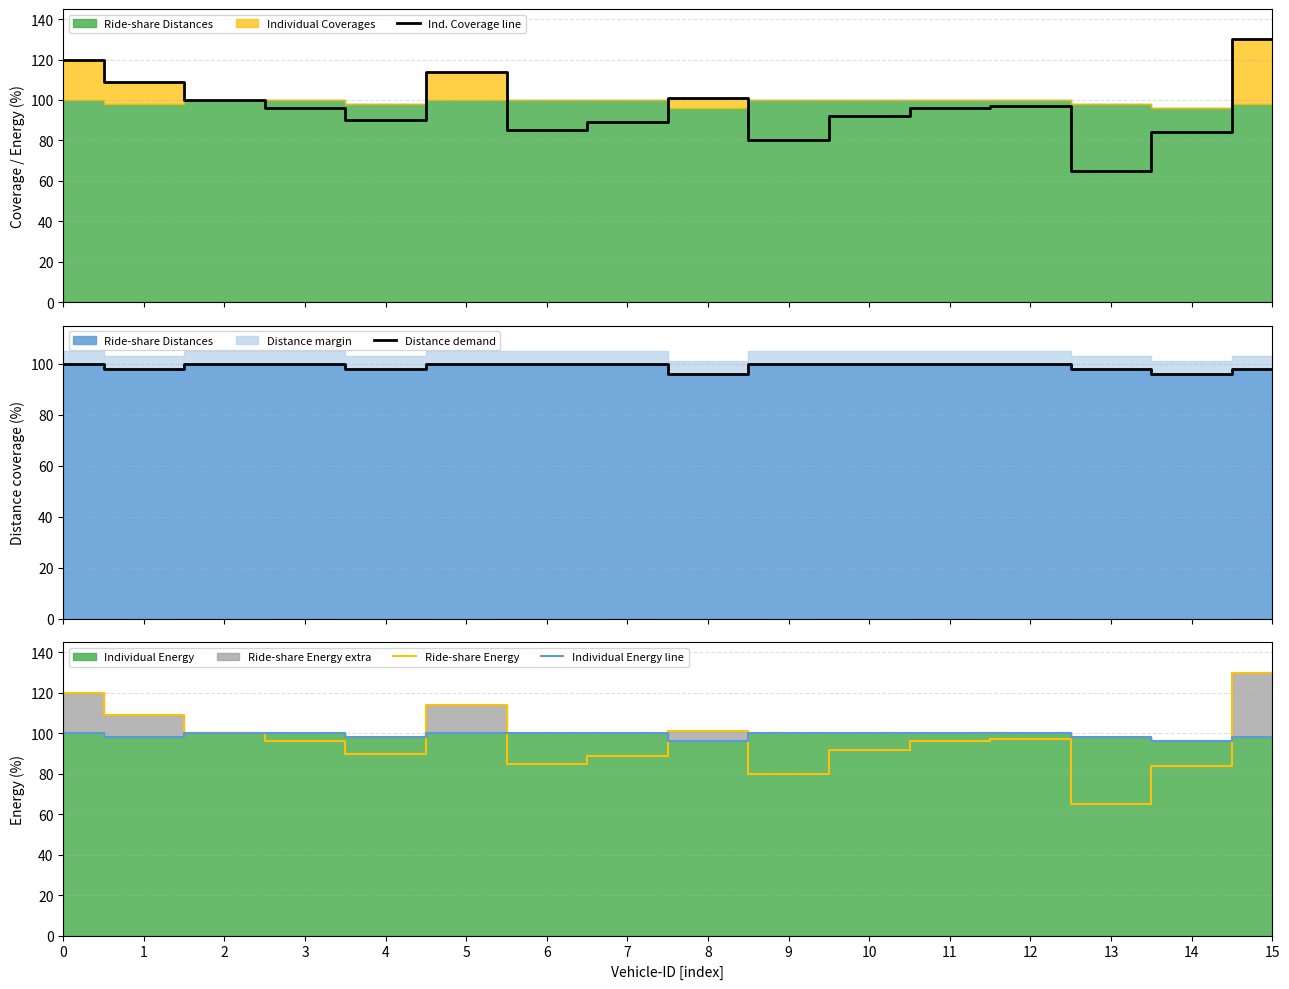

What is the value of the Ind. Coverage line point at the 14th from the left?

65